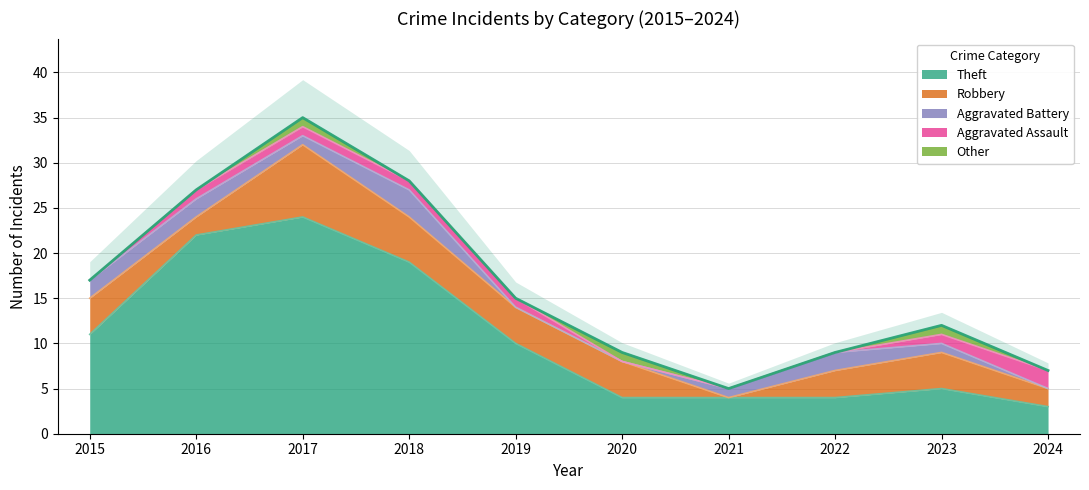

Is it true that Robbery equals 4 at 2019?

True